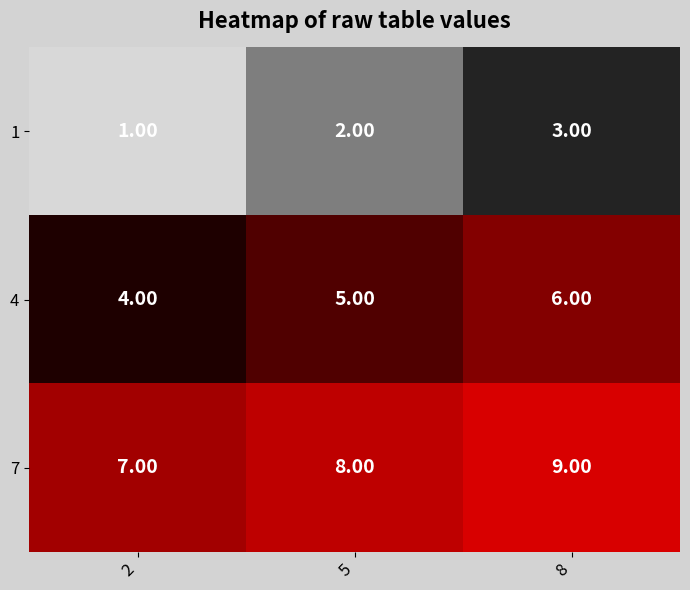

What is the spread (max minus min) of values at 2?

6